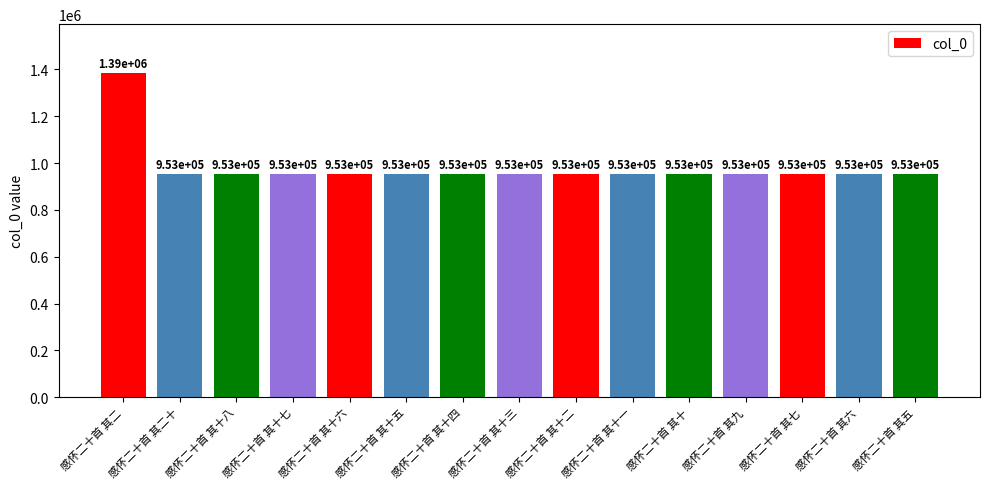

How many data points are less than 953224?

7